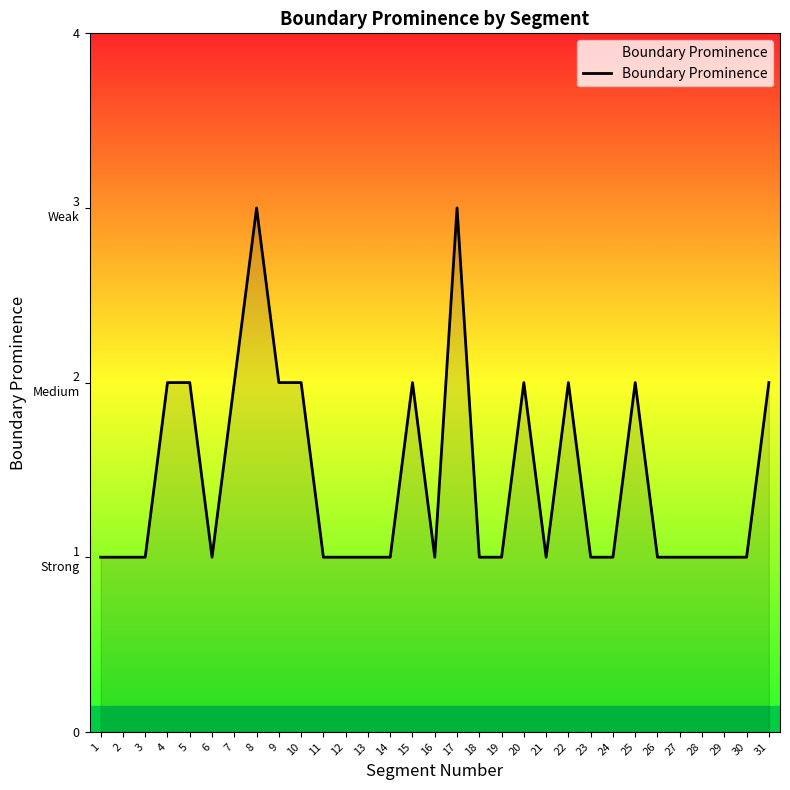

Reading right to left, what are all the values shown in this chart?

2	1	1	1	1	1	2	1	1	2	1	2	1	1	3	1	2	1	1	1	1	2	2	3	2	1	2	2	1	1	1